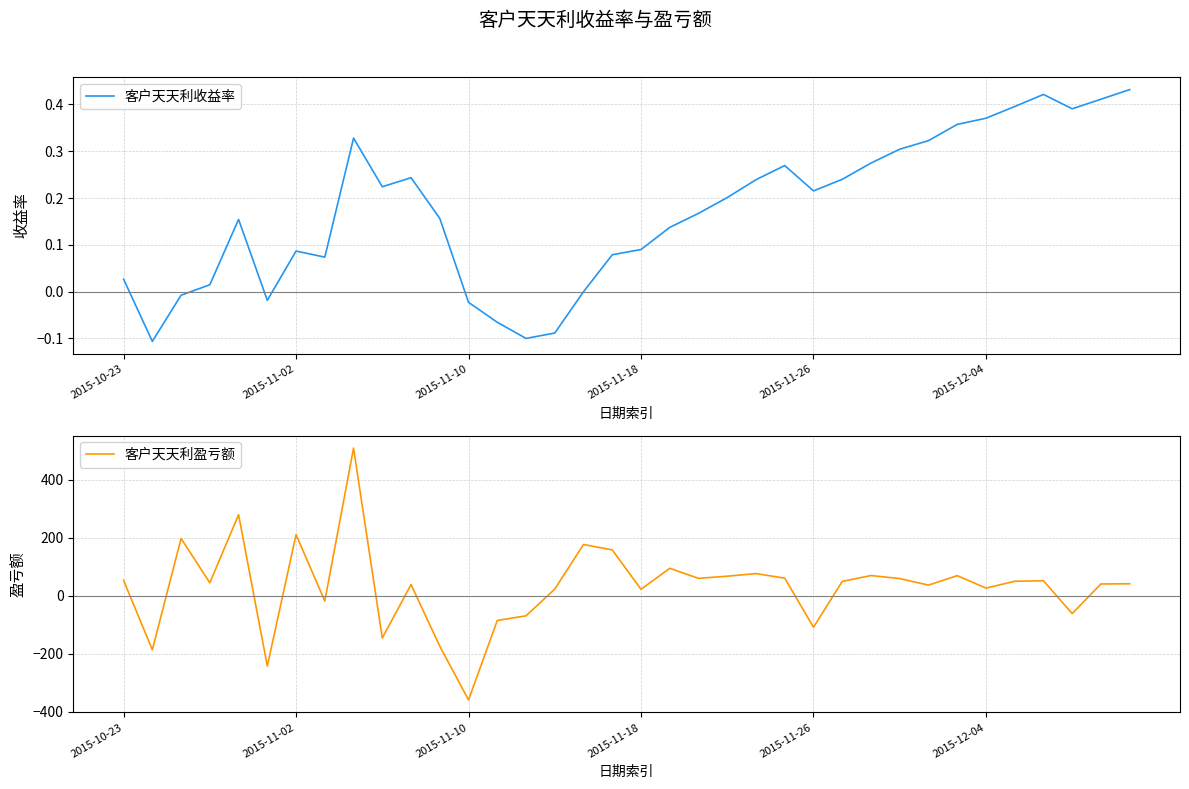

At which label does 客户天天利盈亏额 reach its minimum?

2015-11-10